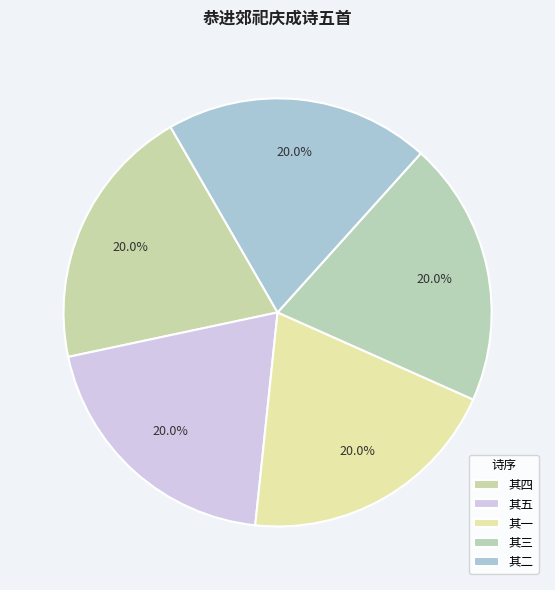

How many slices are in this pie chart?

5